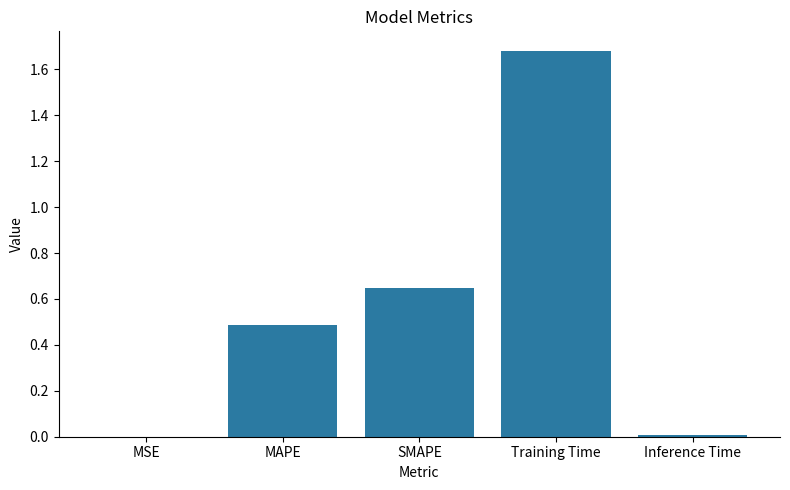

How many distinct data groups are displayed?

1